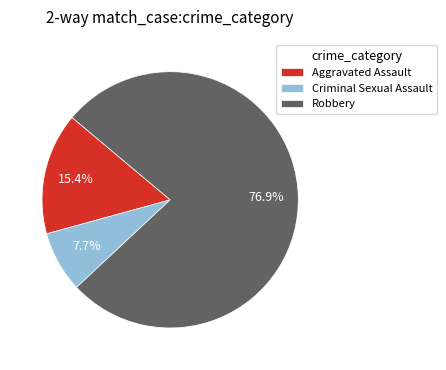

How many slices are in this pie chart?

3